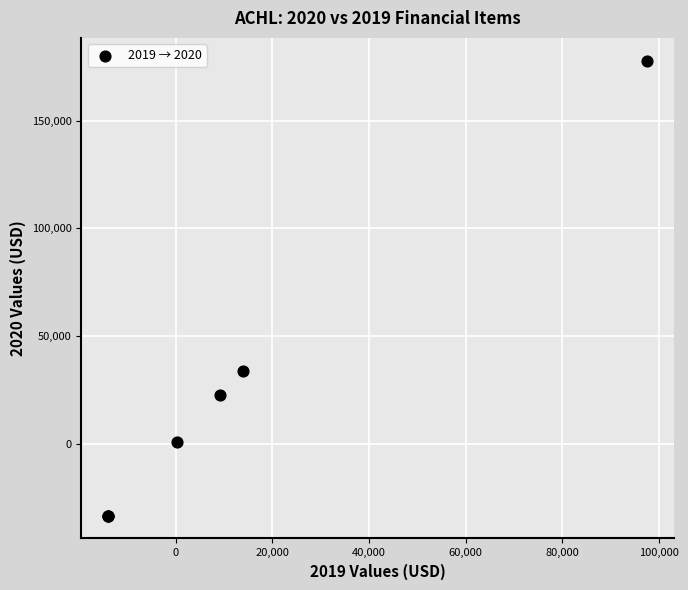

What Y value in the scatter plot is closest to 72300?

33700